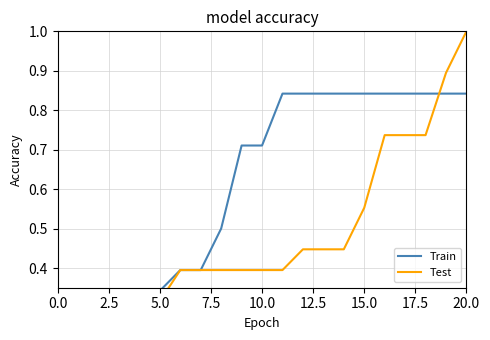

What is the difference between the second highest and minimum values in the Test series?

0.7